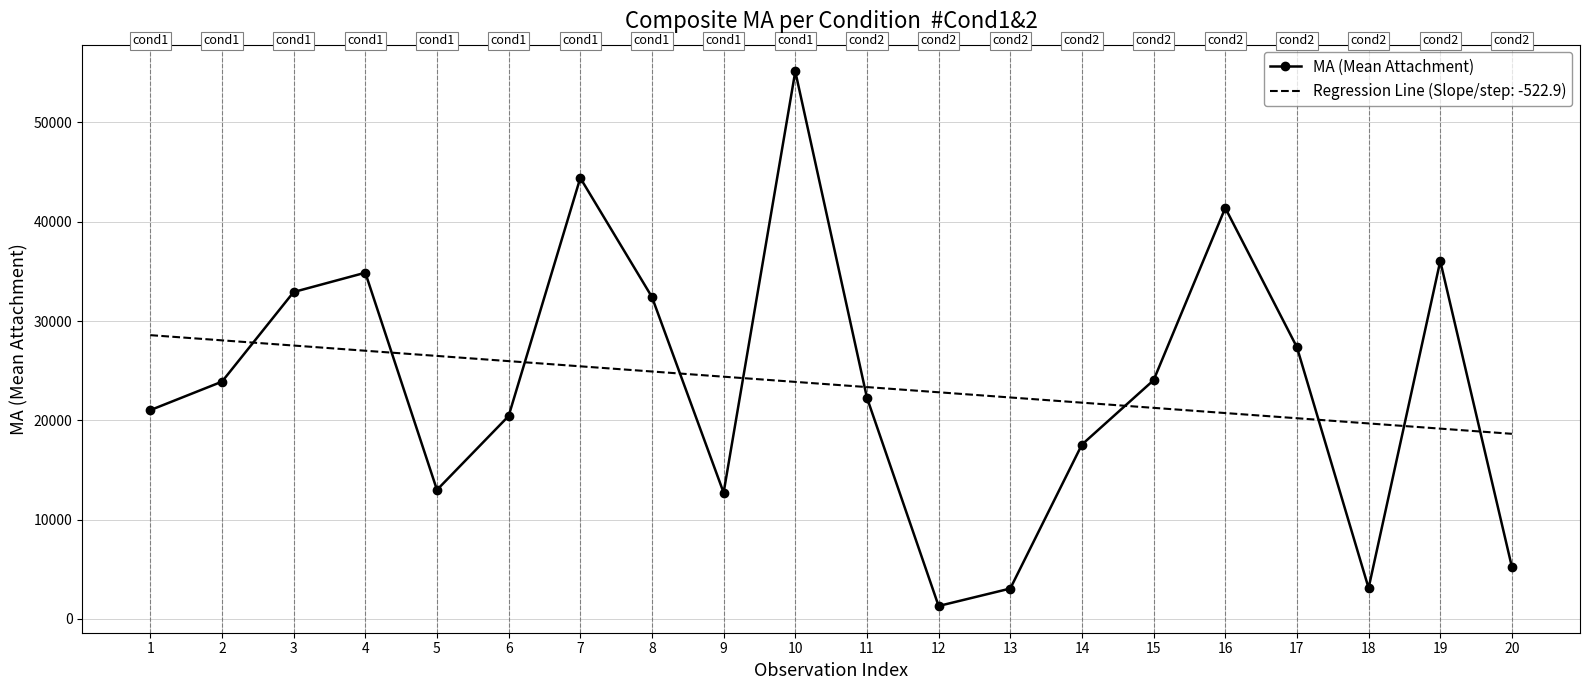

What is the greatest value displayed?

55134.3